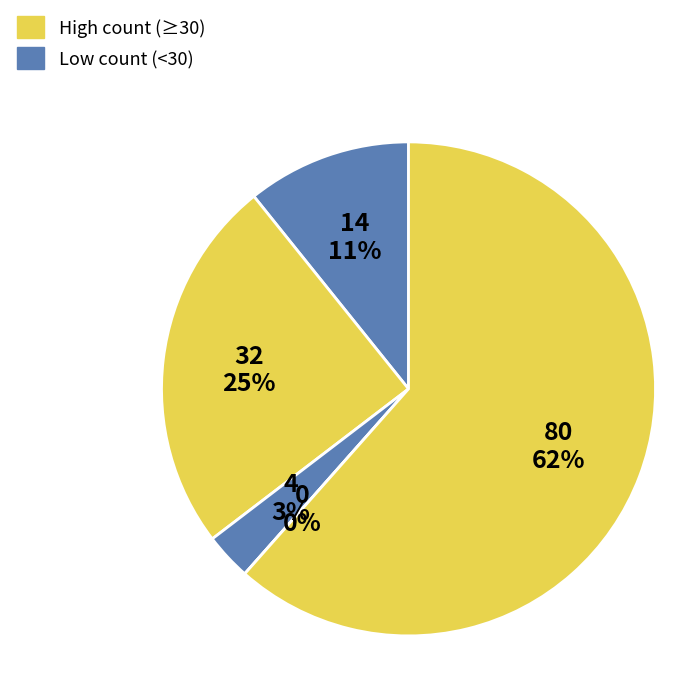

What is the majority slice?

Robbery